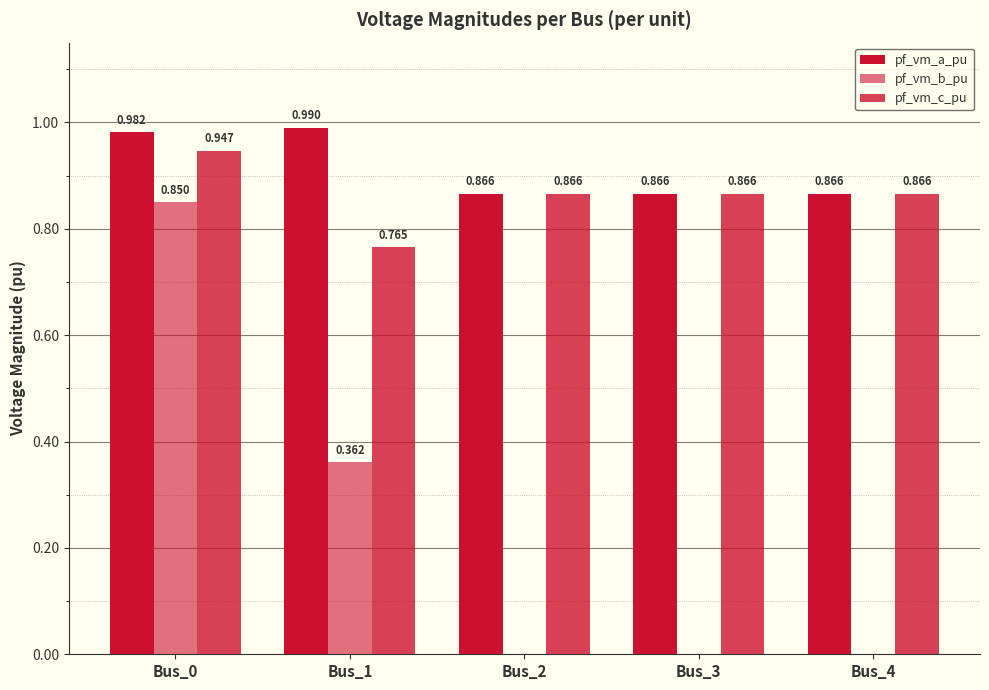

Reading left to right, list all the values displayed in this chart.

pf_vm_a_pu: Bus_0=1.0	Bus_1=1.0	Bus_2=0.9	Bus_3=0.9	Bus_4=0.9
pf_vm_b_pu: Bus_0=0.9	Bus_1=0.4	Bus_2=0.0	Bus_3=0.0	Bus_4=0.0
pf_vm_c_pu: Bus_0=0.9	Bus_1=0.8	Bus_2=0.9	Bus_3=0.9	Bus_4=0.9